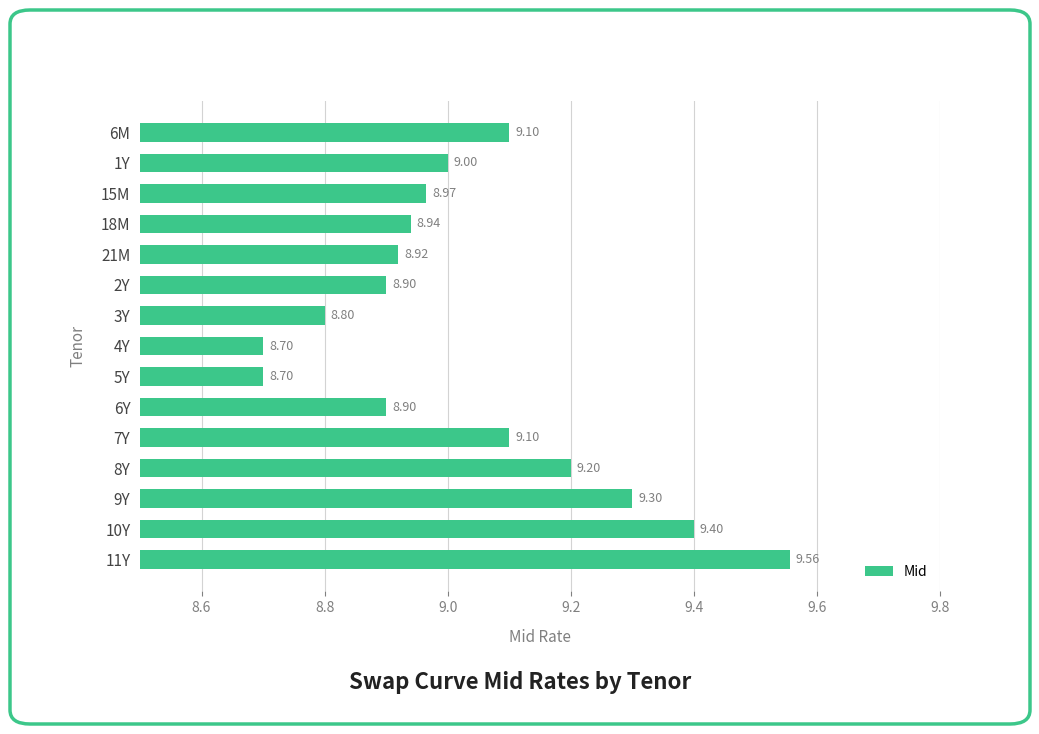

What is the change in value from 15M to 10Y?

+0.4